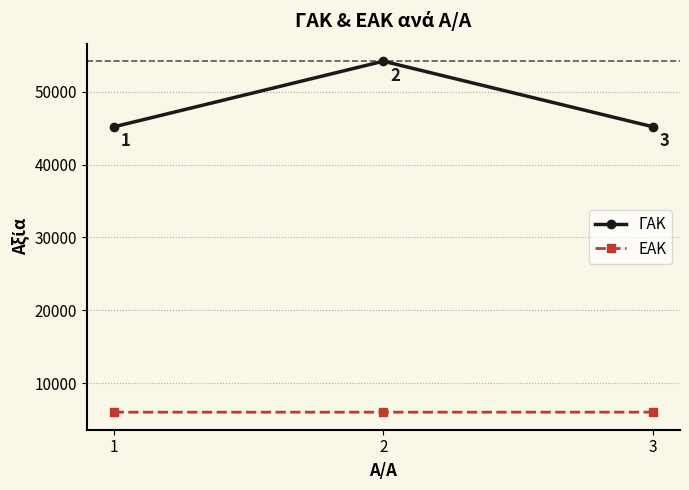

Which series has the largest range (max minus min)?

ΓΑΚ